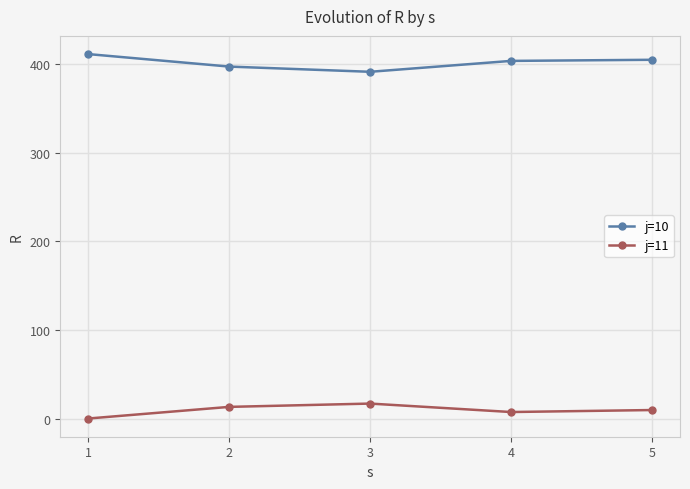

Rank the series by their average value, from highest to lowest.

j=10, j=11